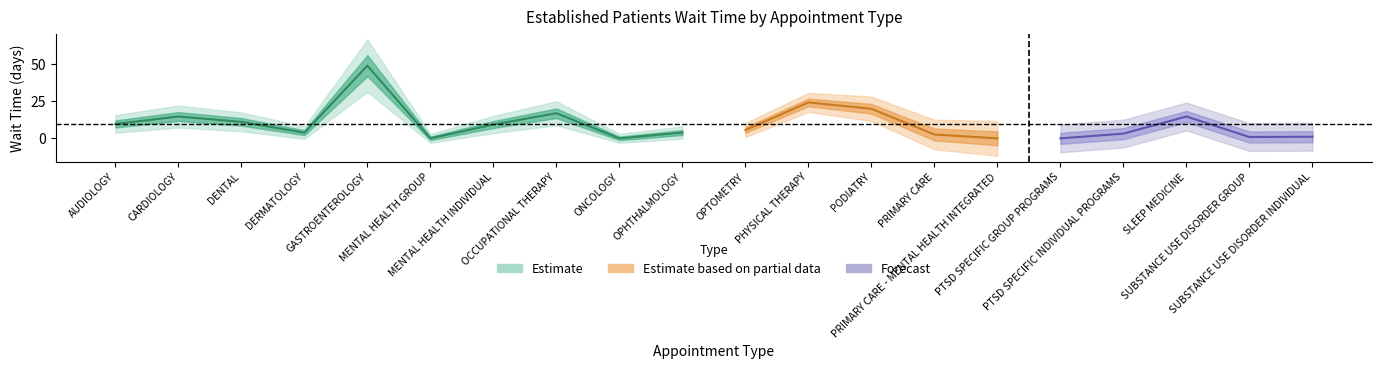

The value at SLEEP MEDICINE is 14.7. True or false?

True